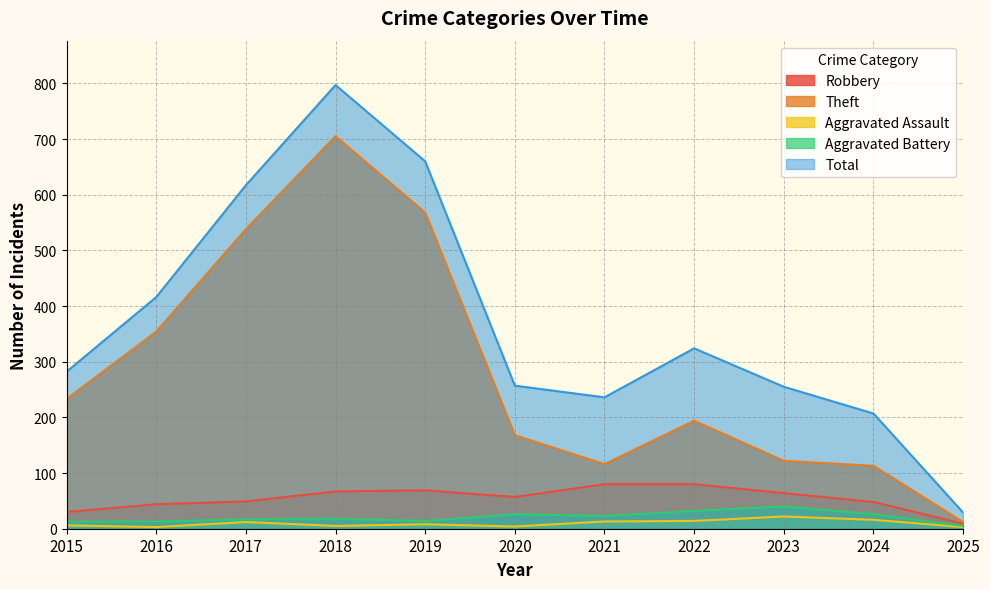

Between 2015 and 2017, which series saw the biggest shift?

Total